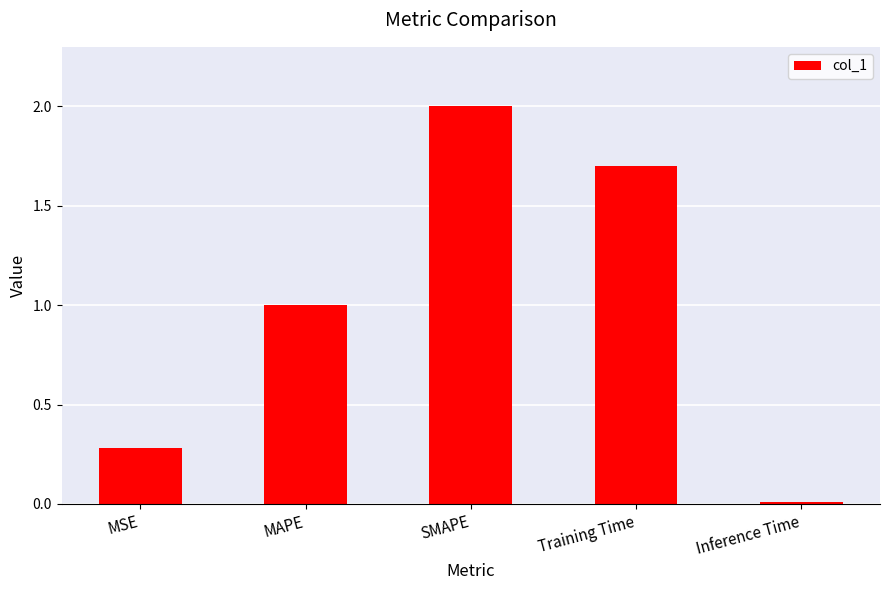

What is the sum of all values?

5.0